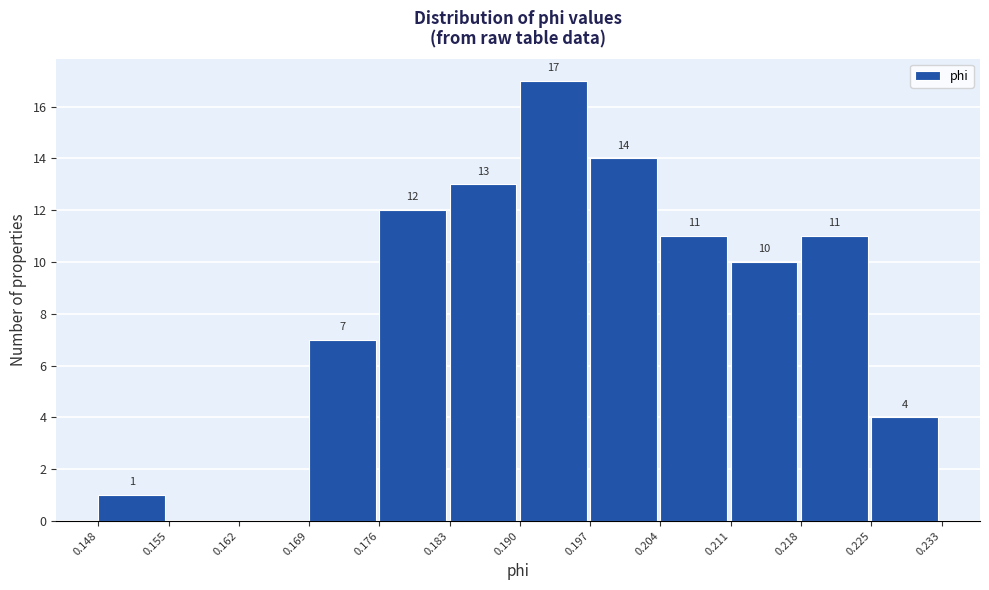

Which range on the x-axis has the tallest bar?

0.190 to 0.197